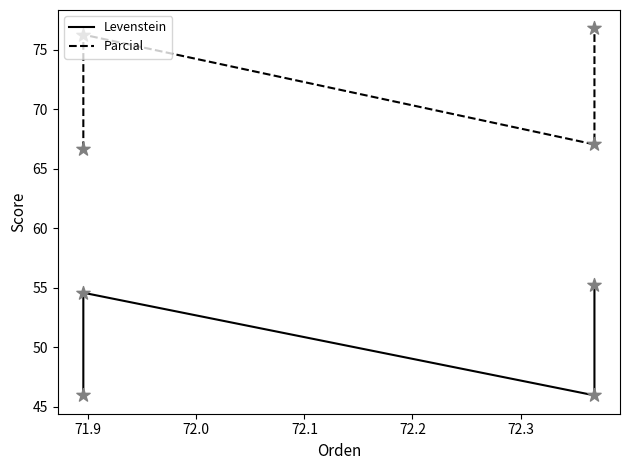

Which series reaches the minimum Y coordinate?

Levenstein